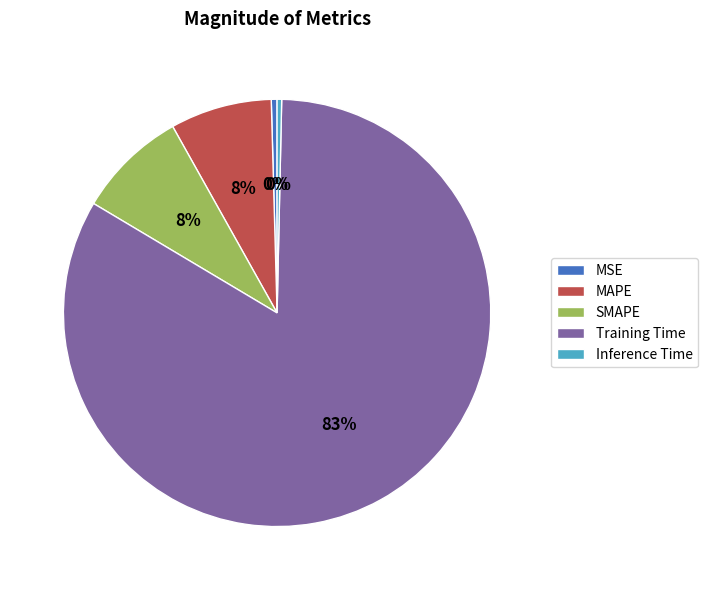

What is the largest slice in the pie chart?

Training Time